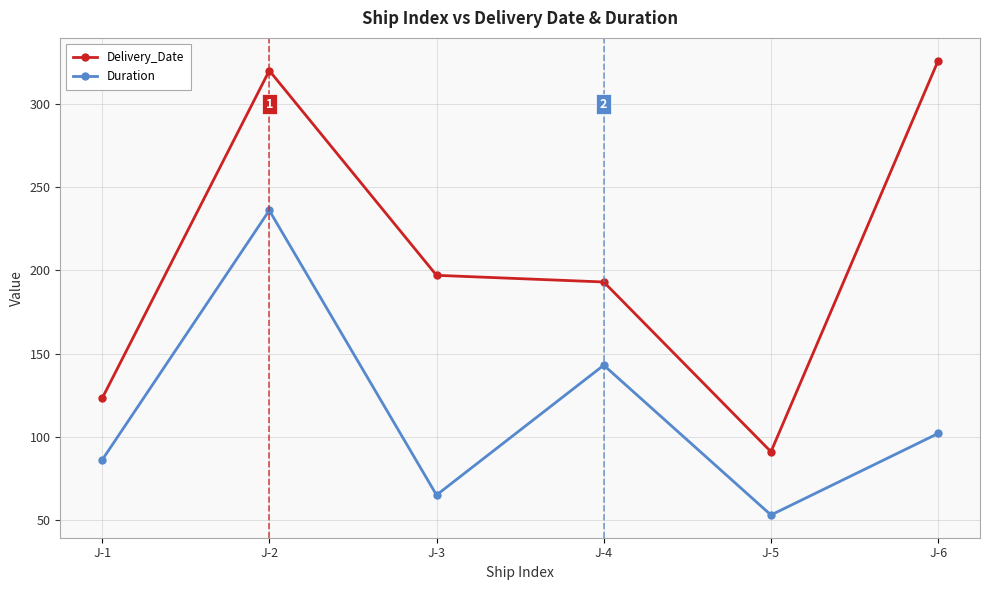

The Duration series shows 99 at J-3. True or false?

False